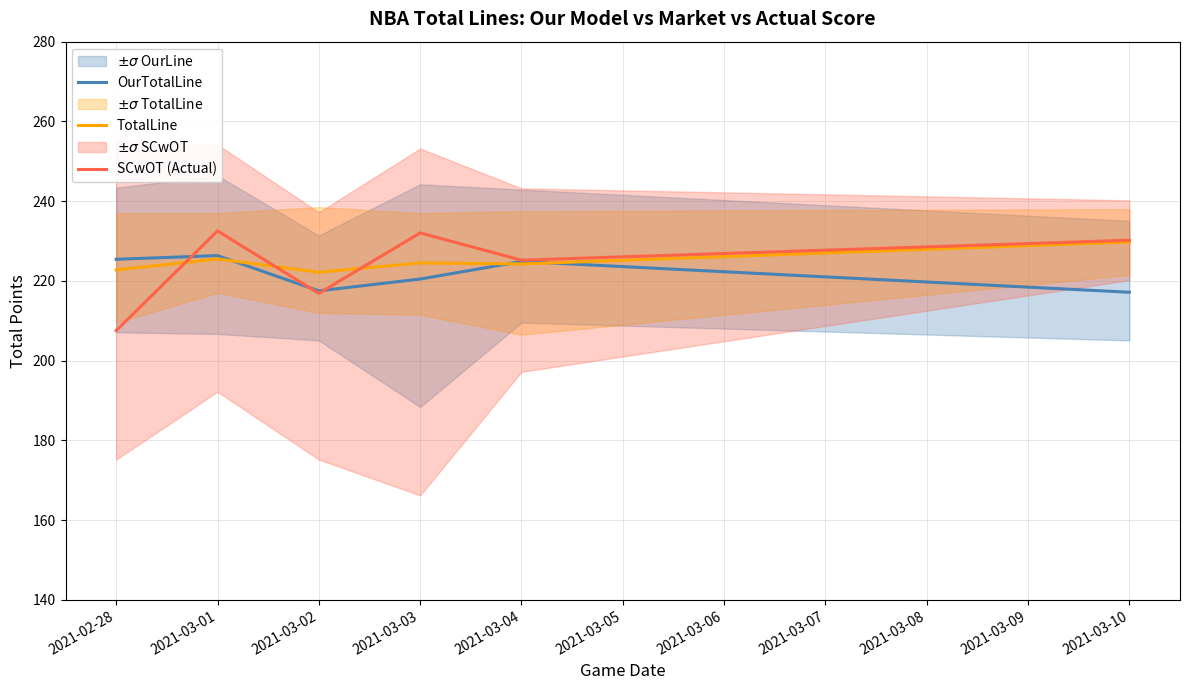

What is the total value across all series at 2021-03-01?

684.4